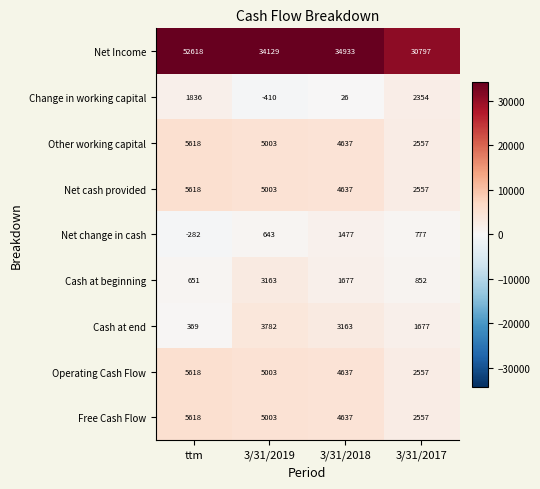

The Change in working capital series shows -410 at 3/31/2019. True or false?

True